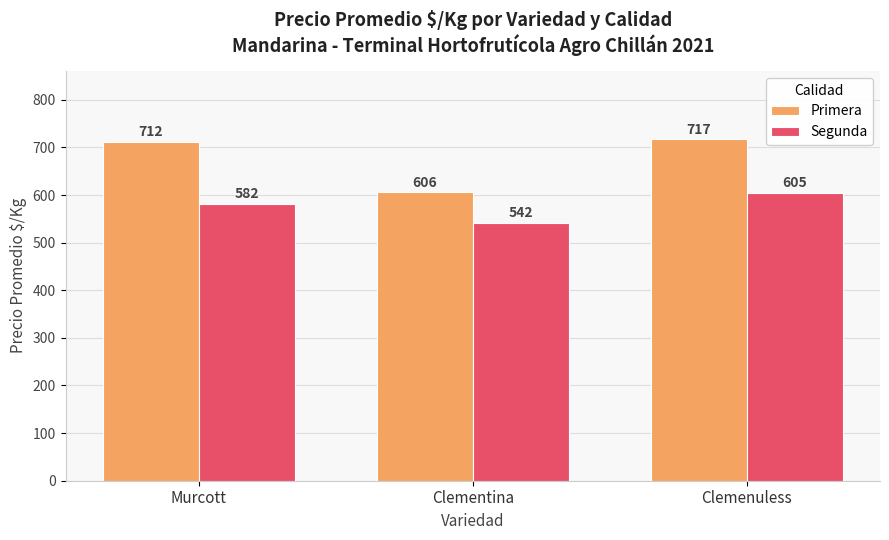

Count the number of data series in this chart.

2